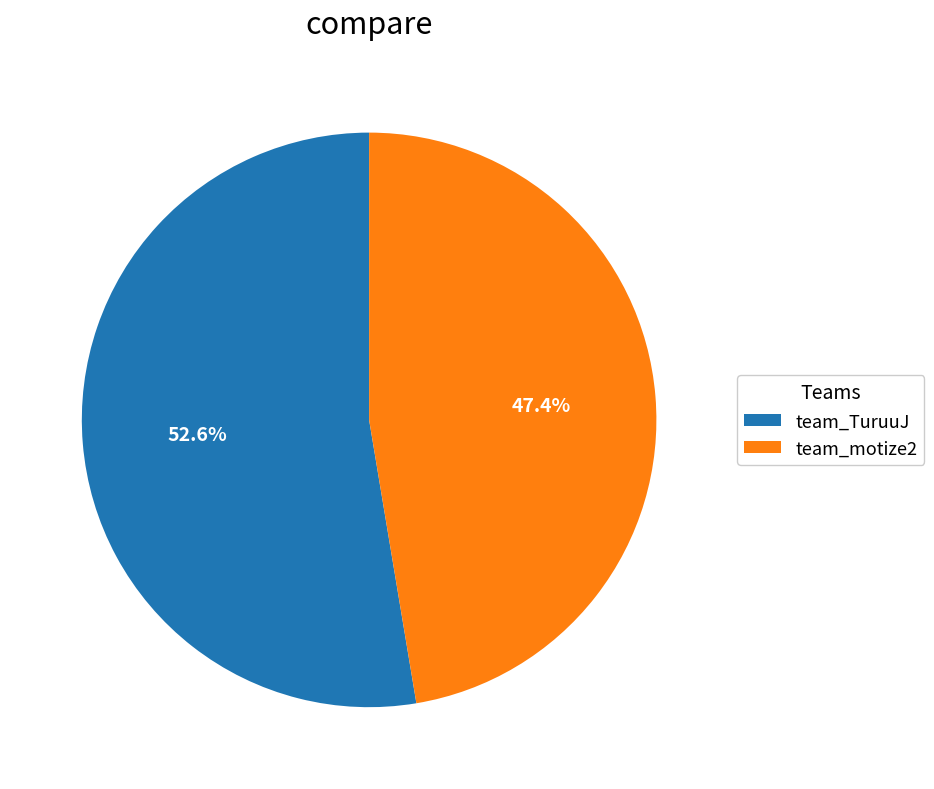

Which slice is the smallest?

team_motize2